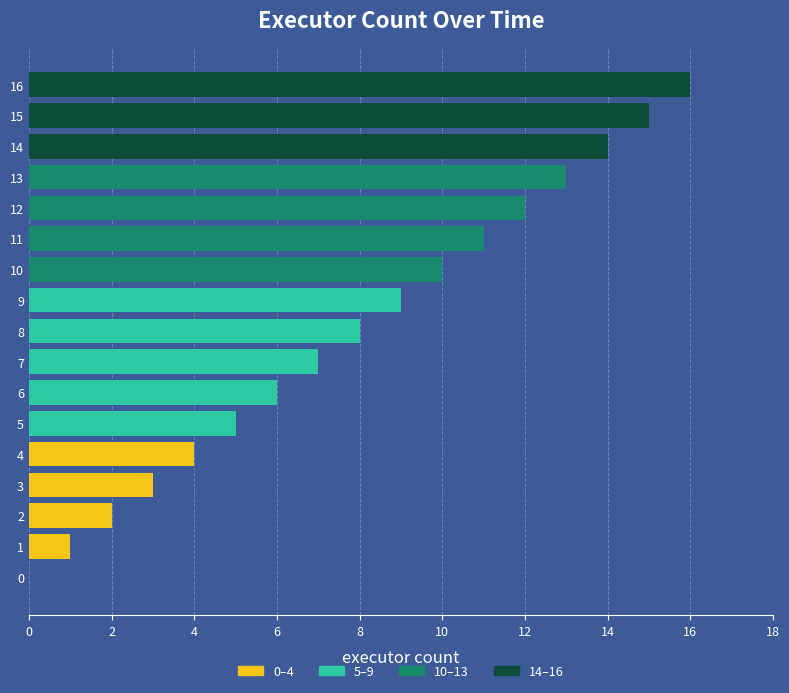

What is the difference between the second highest and second lowest values?

14